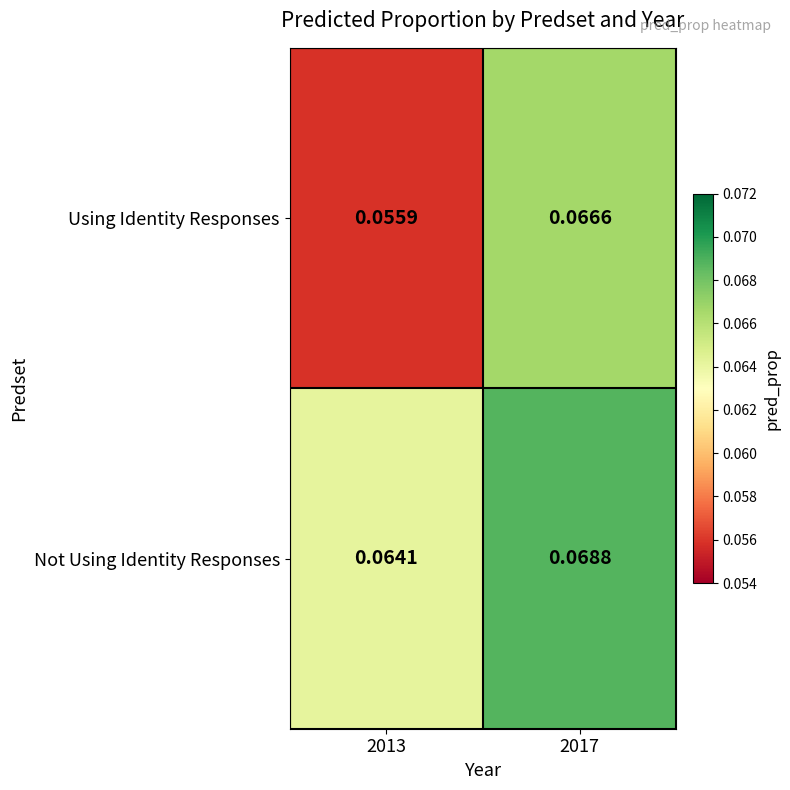

Which series has the largest range (max minus min)?

Using Identity Responses